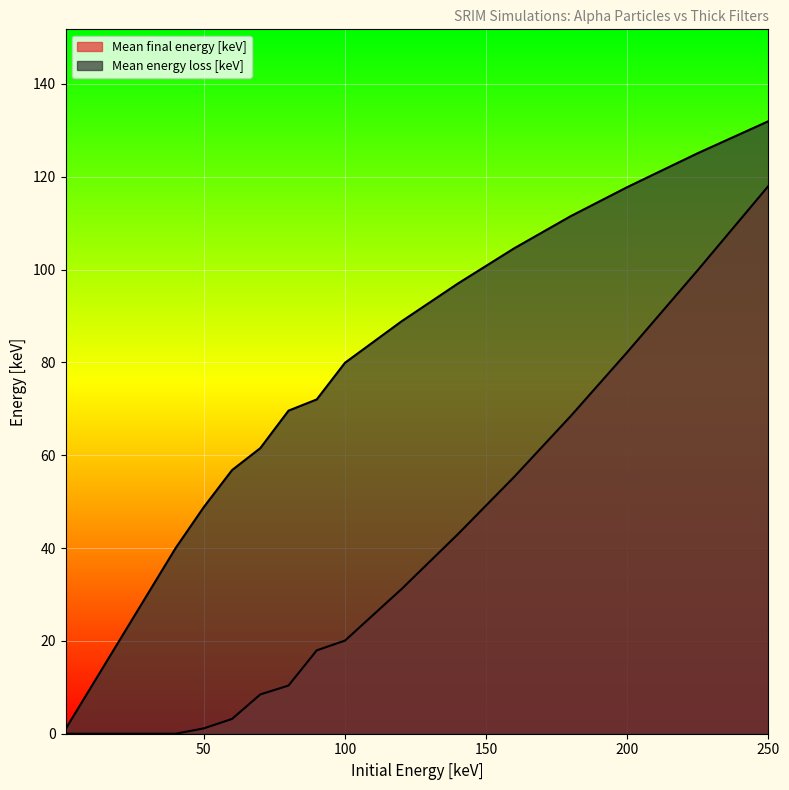

The value of Mean energy loss [keV] at 40 is 40.0. True or false?

True